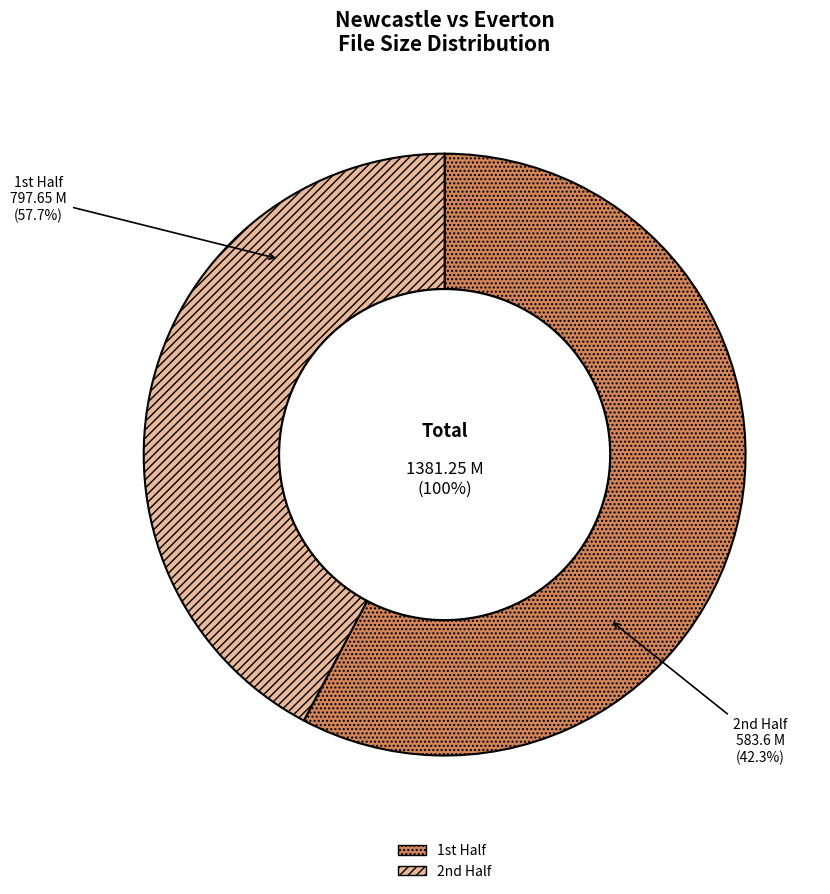

Rank the categories by value from lowest to highest.

122013NewcastlevsEverton-2ndHalf.flv, 122013NewcastlevsEverton-1StHalf.flv